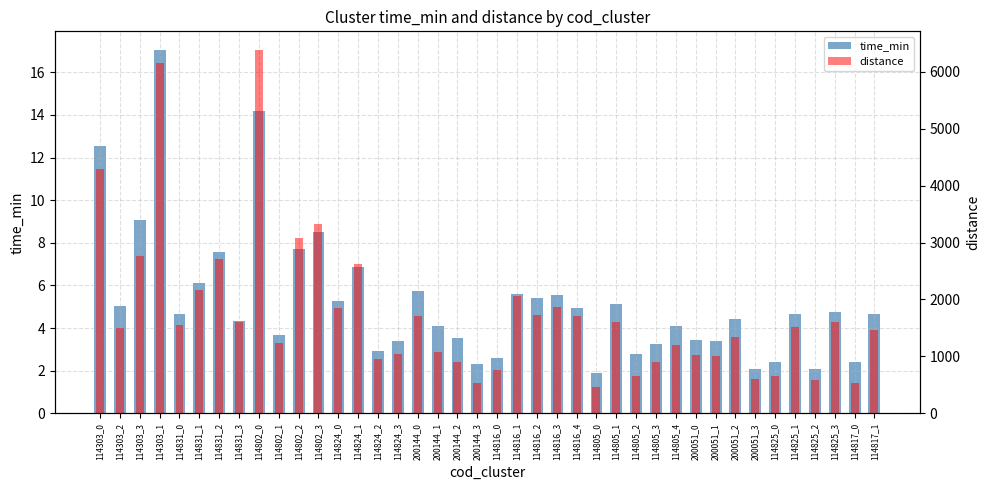

What is the average value of the distance series?

1767.9